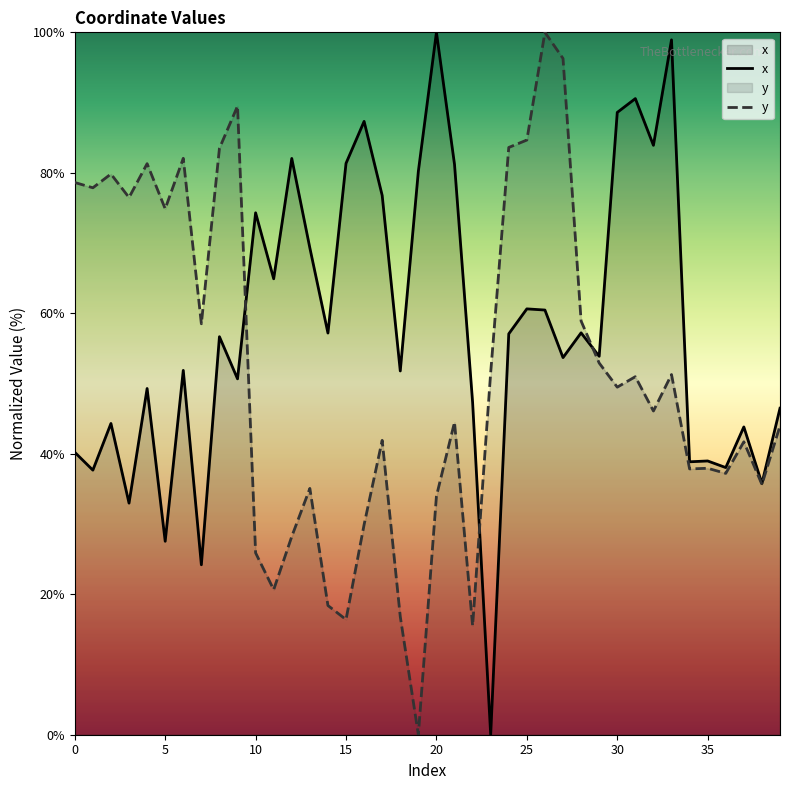

Is this an area chart (filled region under the line)?

No